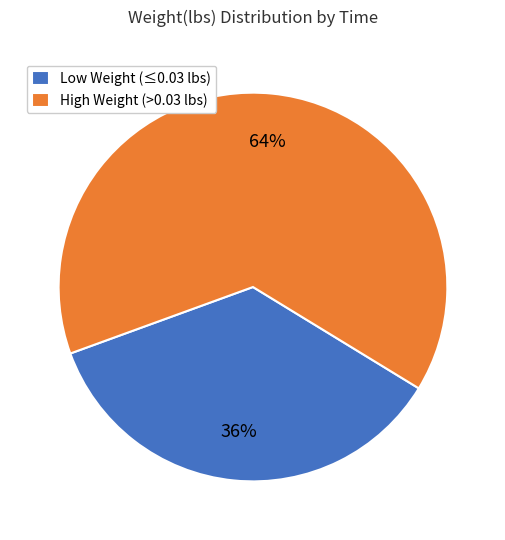

Which slice is the smallest?

Low Weight (≤0.03 lbs)